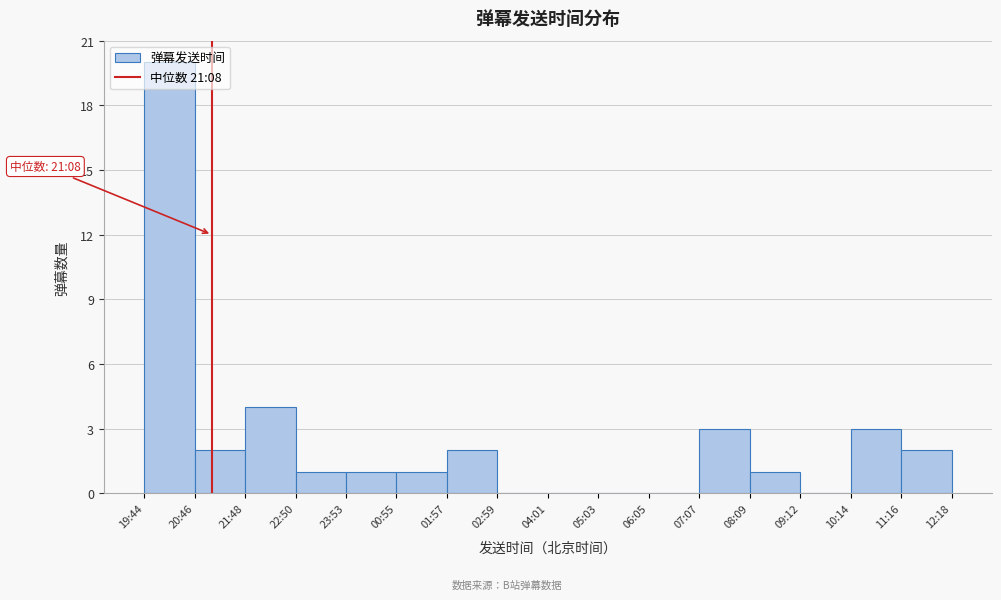

Which category has the highest value across all series?

19:44